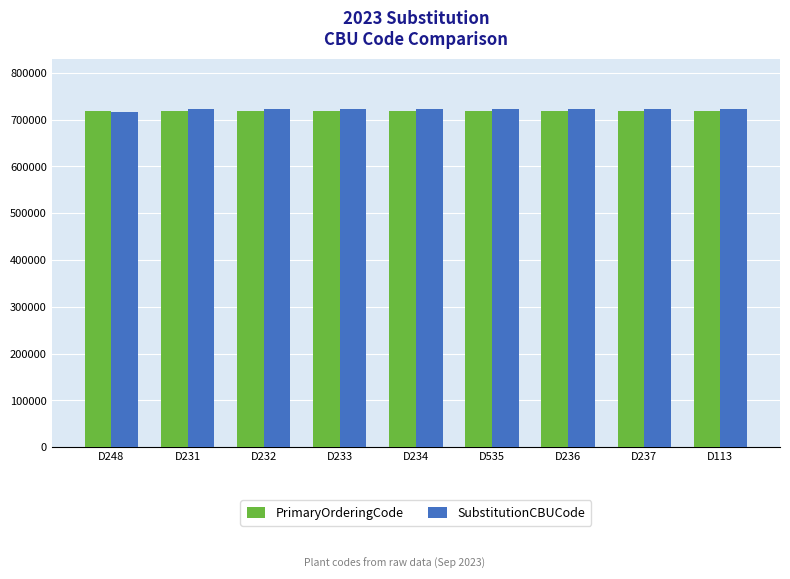

The SubstitutionCBUCode series shows 1176317 at D236. True or false?

False